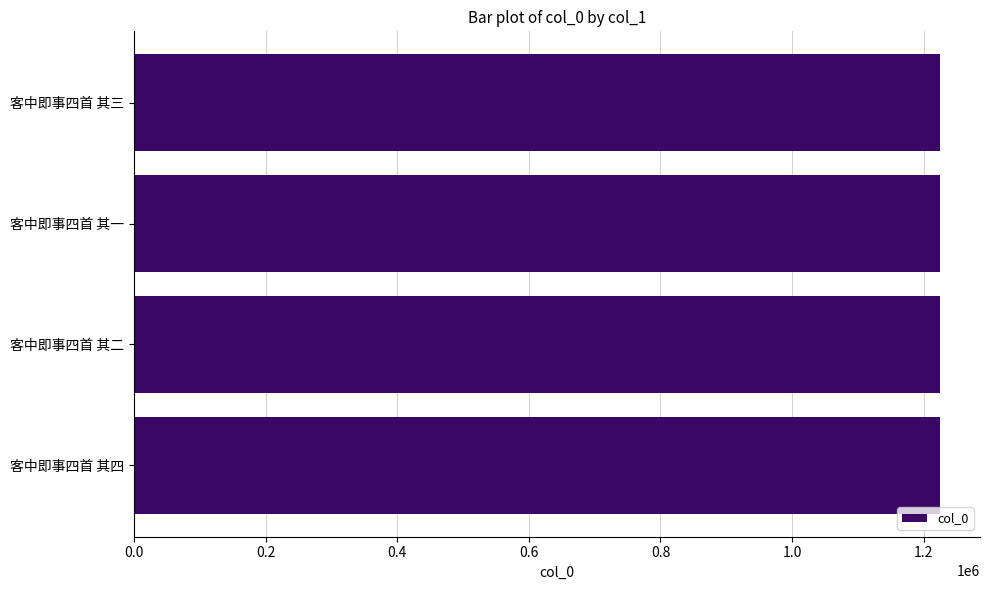

Approximately how many times larger is the value at 客中即事四首 其四 compared to 客中即事四首 其三?

1.0